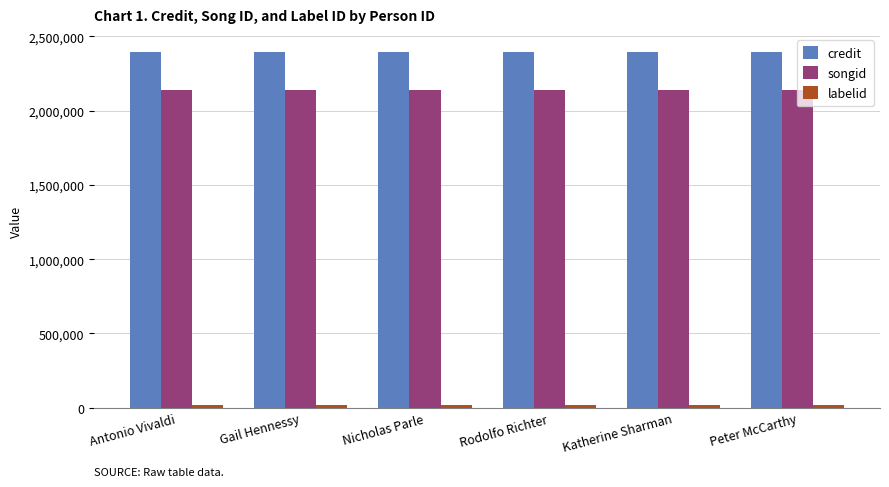

What is the average value of the songid series?

2138553